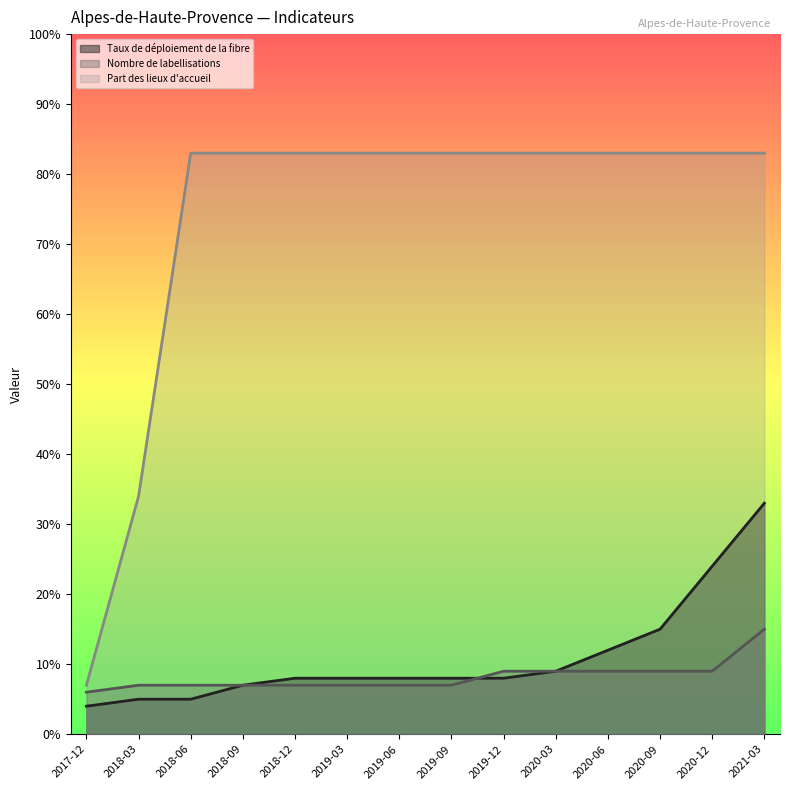

Reading right to left, extract all data points from this chart.

Taux de déploiement de la fibre: 2021-03=33	2020-12=24	2020-09=15	2020-06=12	2020-03=9	2019-12=8	2019-09=8	2019-06=8	2019-03=8	2018-12=8	2018-09=7	2018-06=5	2018-03=5	2017-12=4
Nombre de labellisations: 2021-03=15	2020-12=9	2020-09=9	2020-06=9	2020-03=9	2019-12=9	2019-09=7	2019-06=7	2019-03=7	2018-12=7	2018-09=7	2018-06=7	2018-03=7	2017-12=6
Part des lieux d'accueil: 2021-03=83	2020-12=83	2020-09=83	2020-06=83	2020-03=83	2019-12=83	2019-09=83	2019-06=83	2019-03=83	2018-12=83	2018-09=83	2018-06=83	2018-03=34	2017-12=7